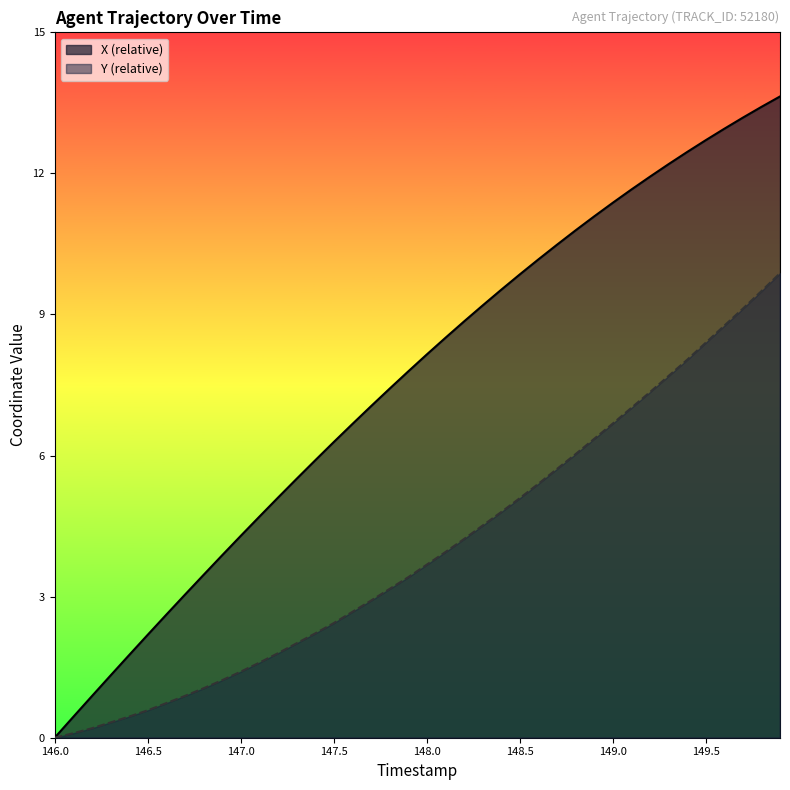

At 148.2, list the series in order from largest to smallest.

X, Y